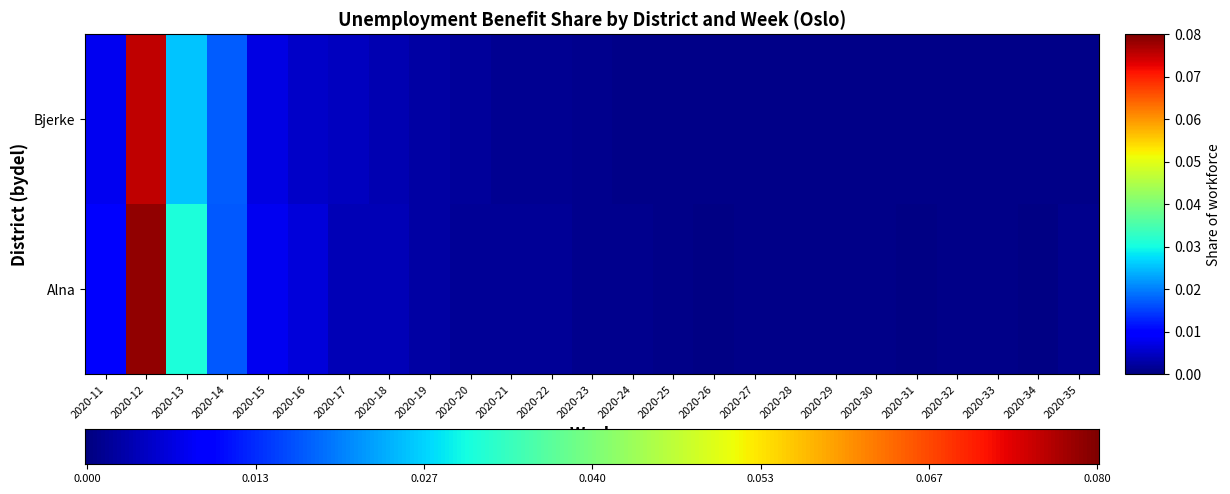

The value of Alna at 2020-17 is 0.0. True or false?

True